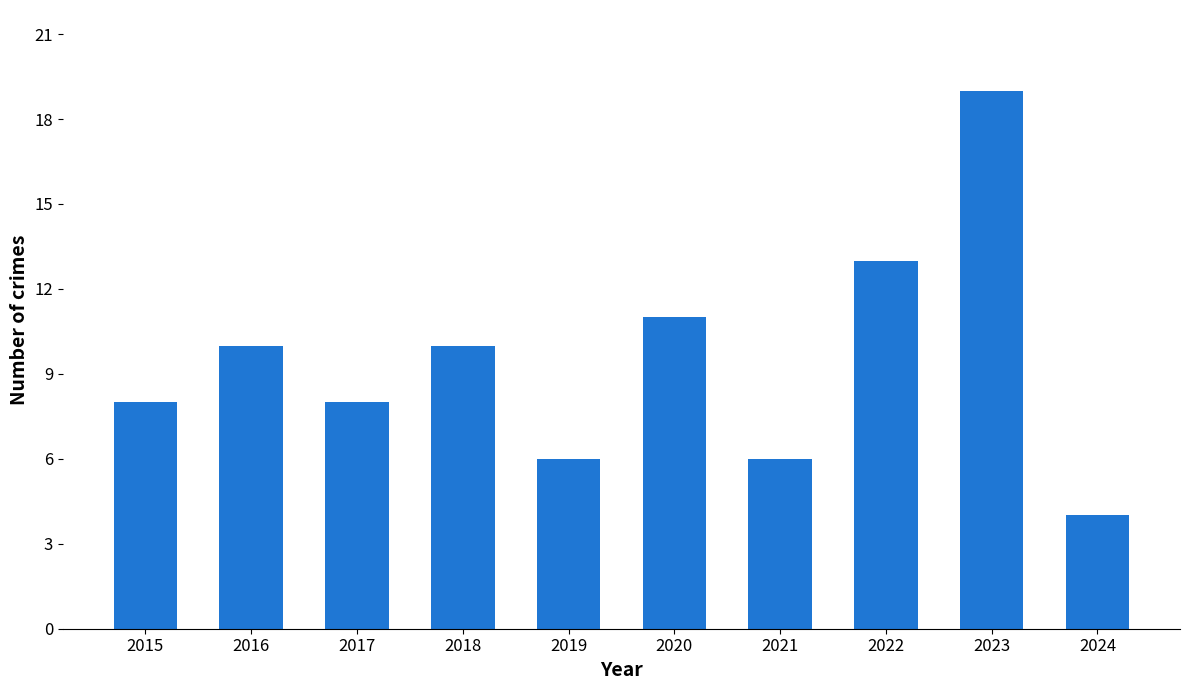

How many values are below 10?

5